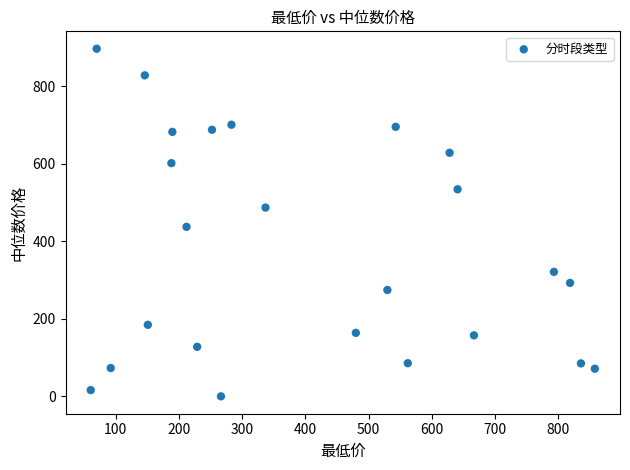

What is the range of X values (max minus min)?

797.8